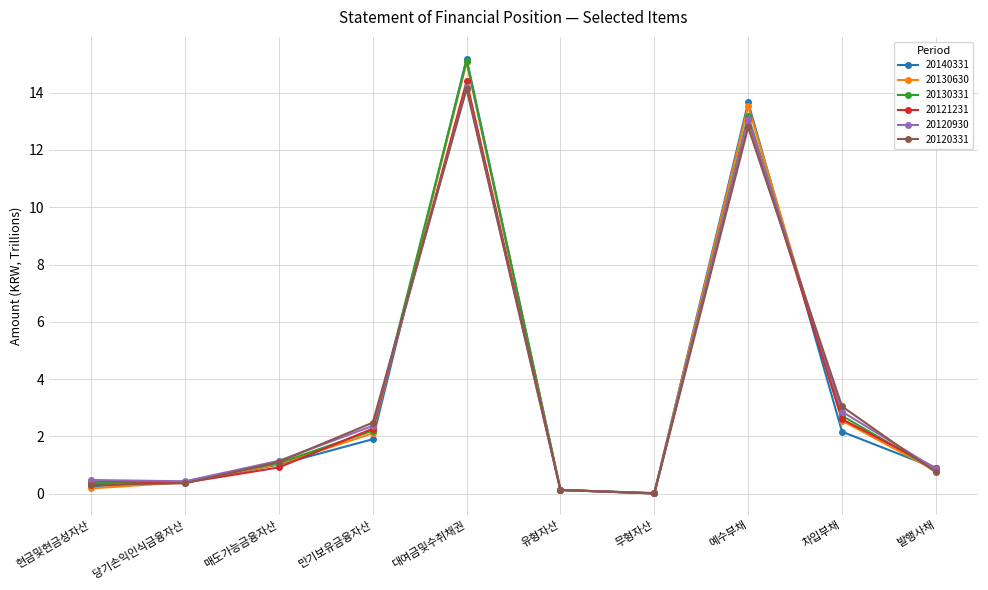

True or false: 20121231 and 20120930 intersect in this chart.

True